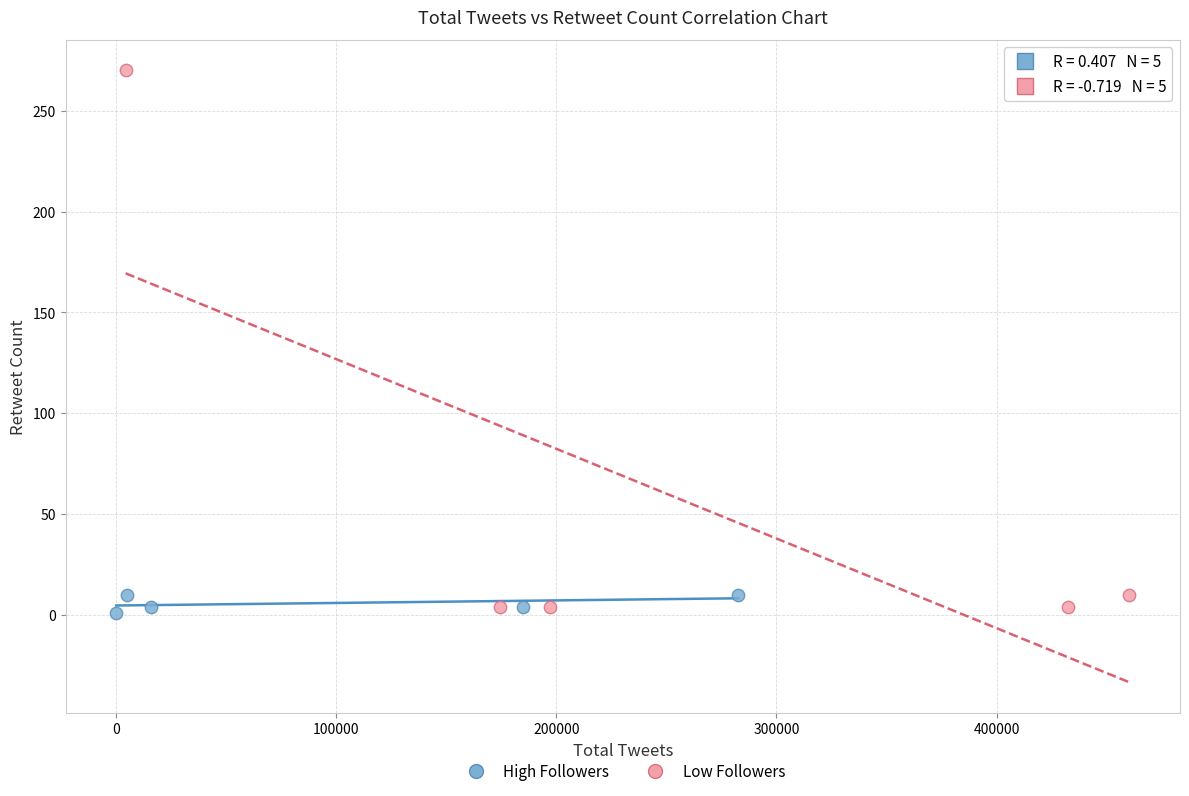

Which series has the largest Y range (max minus min)?

Low Followers